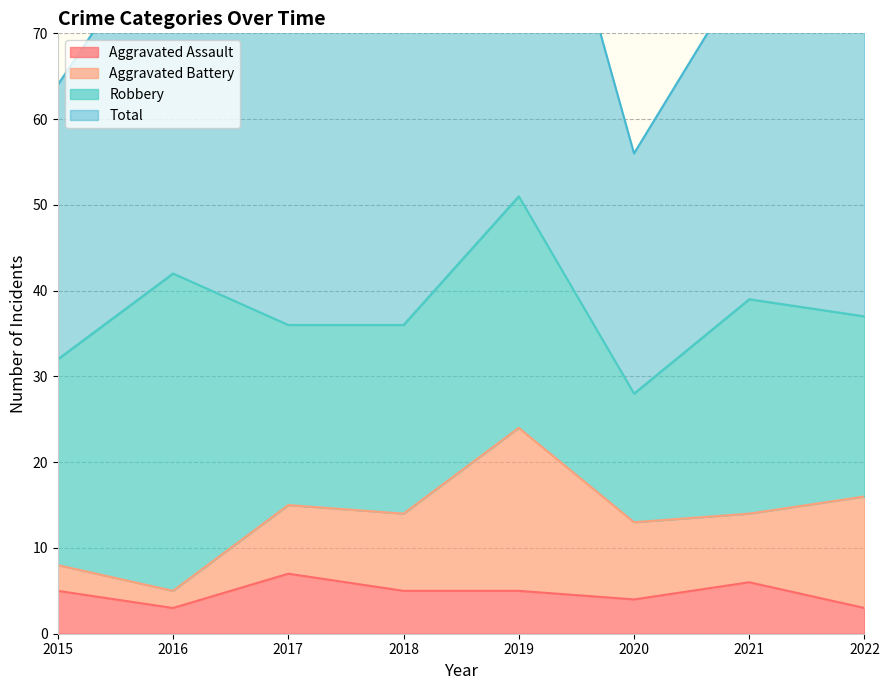

Which has a higher value, 2016 or 2019?

2019